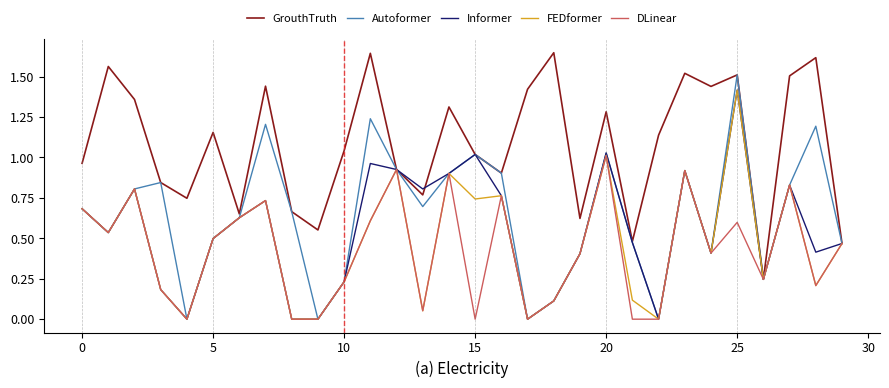

Which series has the widest spread of values?

Autoformer